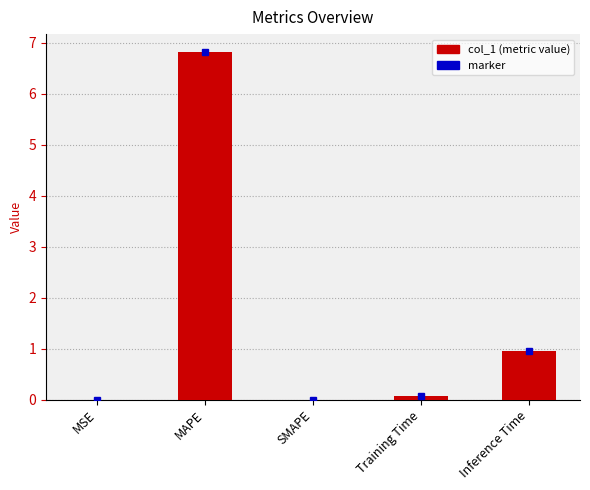

What is the maximum value shown in the chart?

6.8